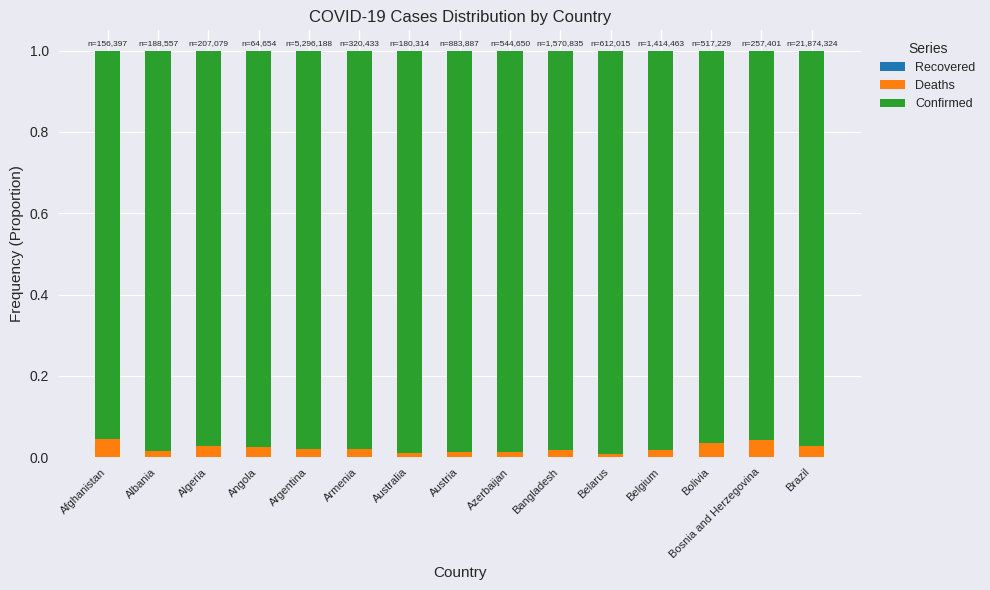

True or false: Deaths has a value of 0.0 at Afghanistan.

True